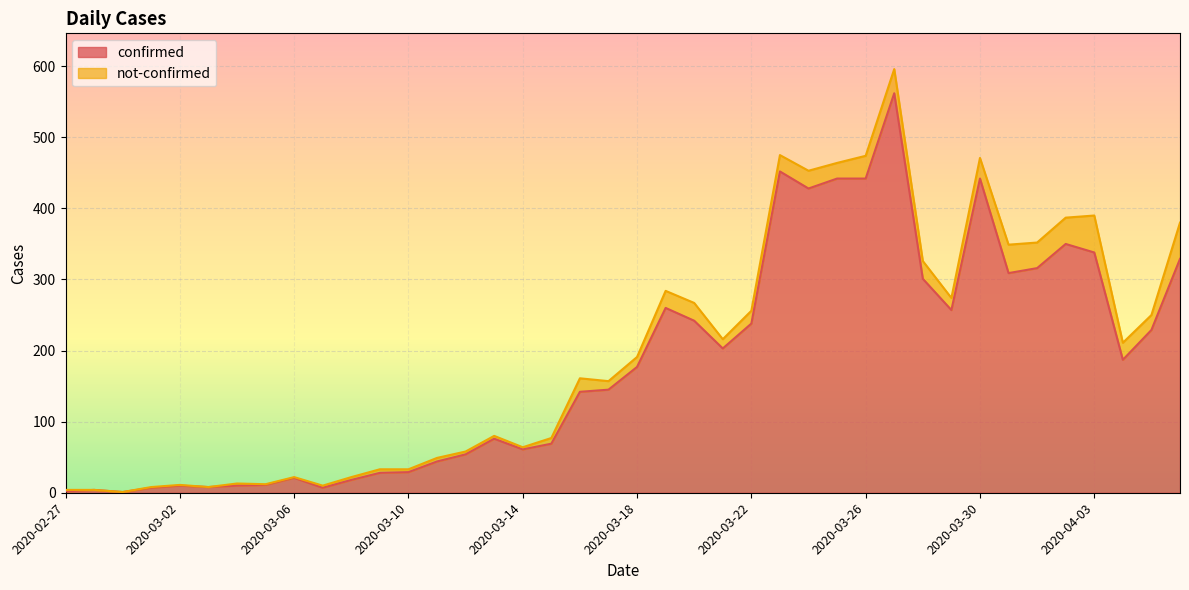

Reading left to right, extract all data points from this chart.

2	4	1	7	10	8	10	11	21	7	18	28	29	44	54	76	61	69	142	145	177	260	242	203	238	452	428	442	442	562	301	257	442	309	316	350	338	187	229	329